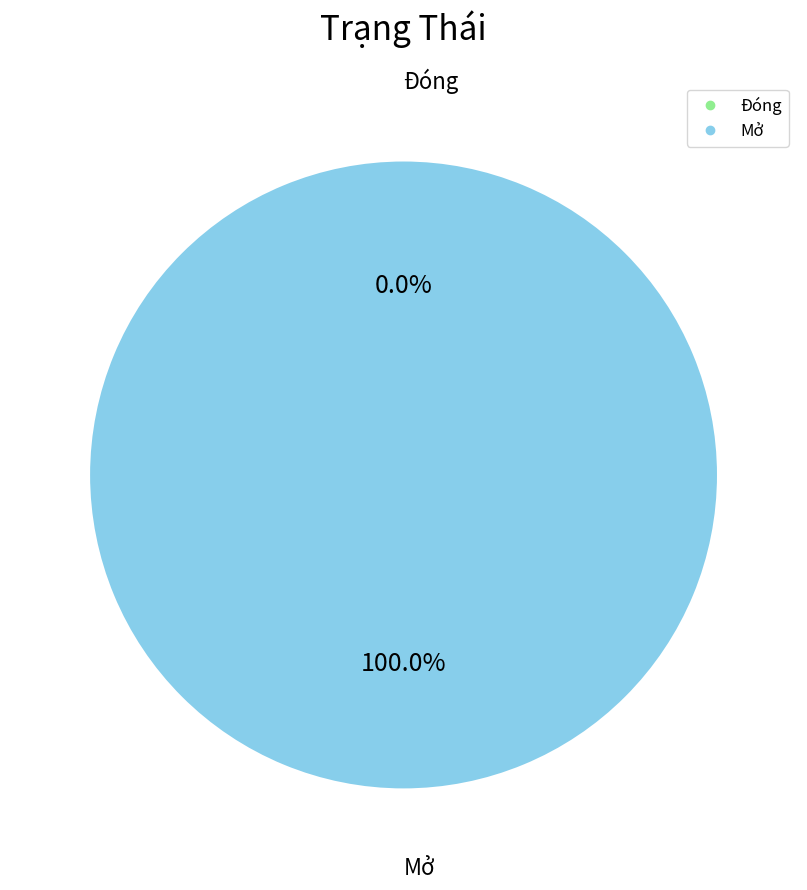

The Mở slice represents 85% of the pie. True or false?

False